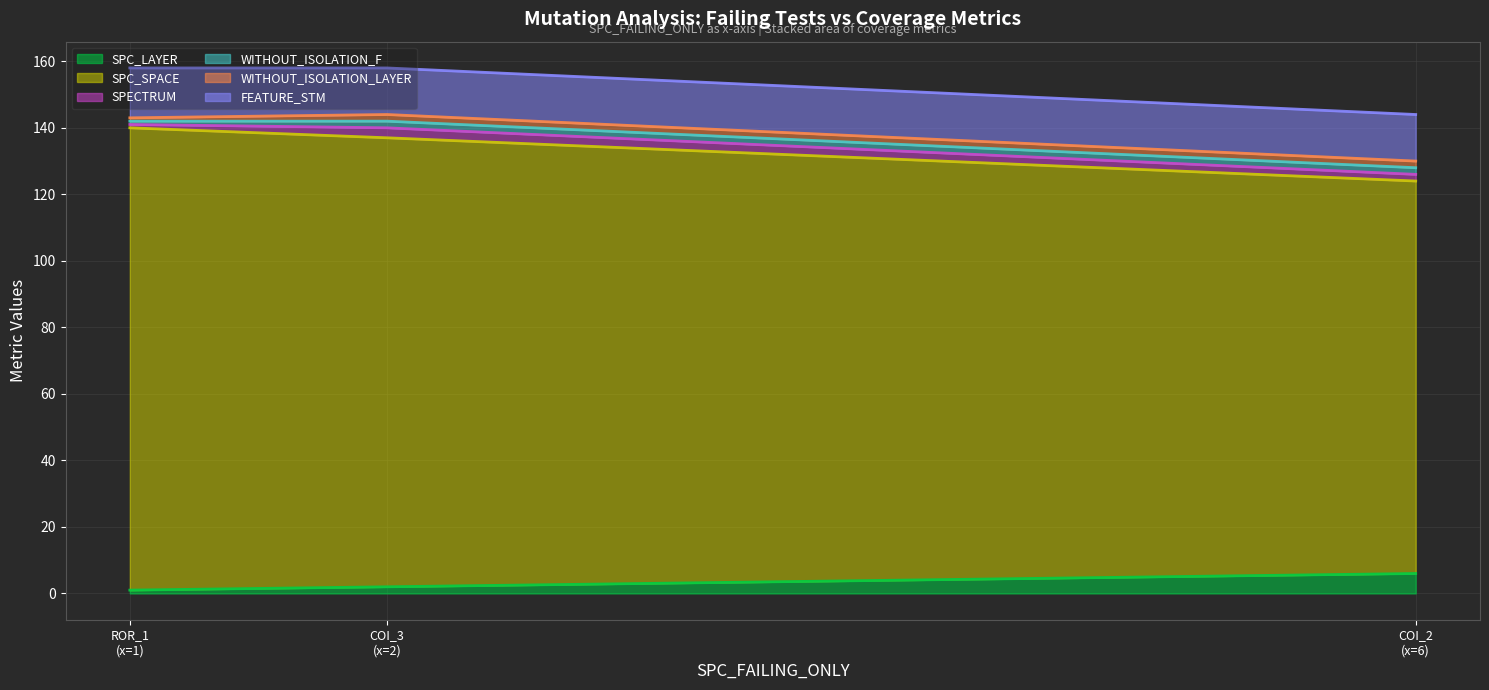

Where is FEATURE_STM nearest to the value 133?

COI_3 (x=2)